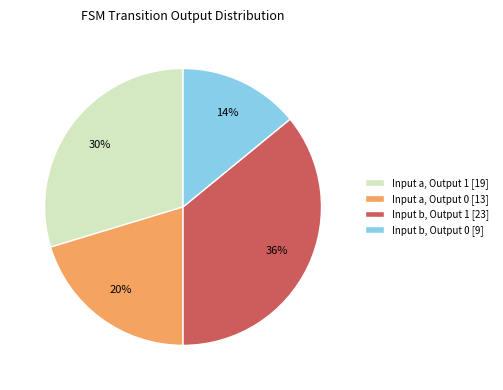

The Input b, Output 1 [23] slice represents 36% of the pie. True or false?

True